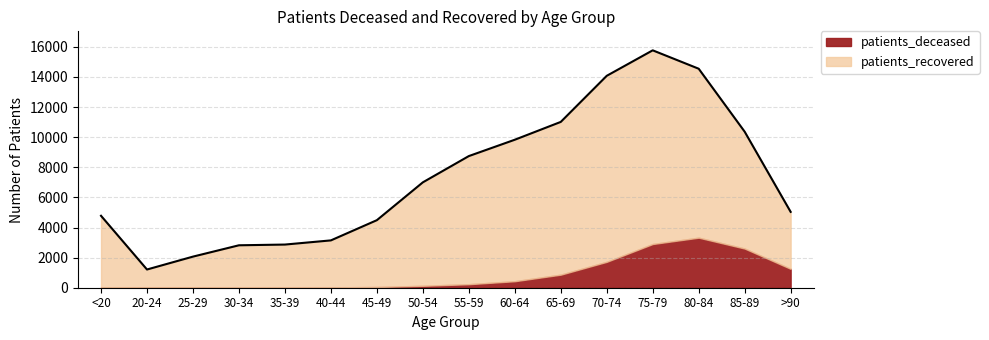

What is the maximum value for patients_deceased?

3325